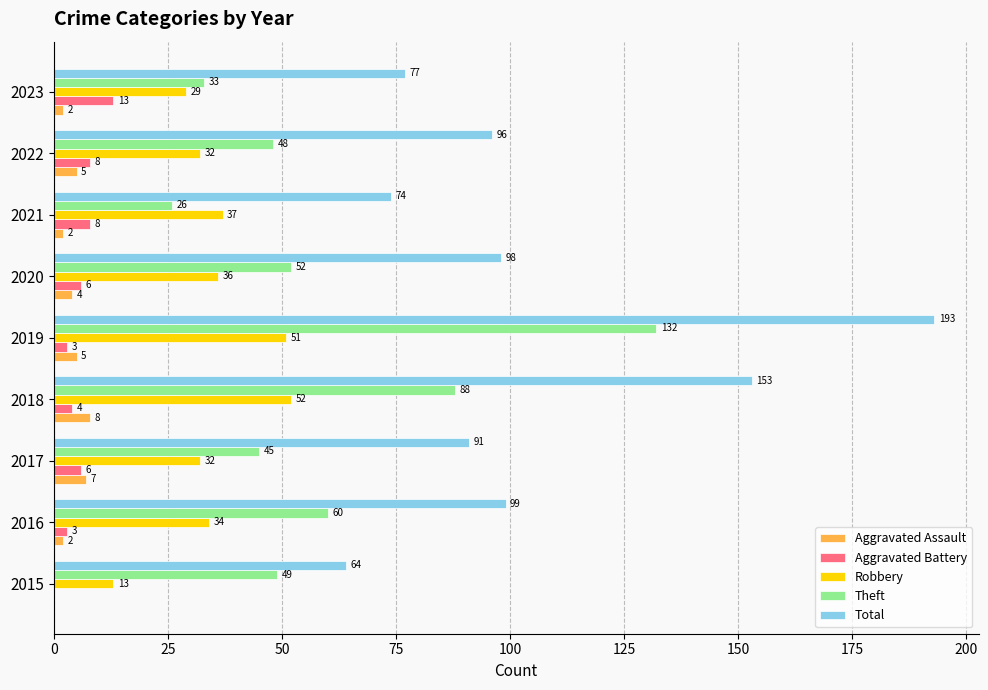

Where is Theft nearest to the value 79?

2018